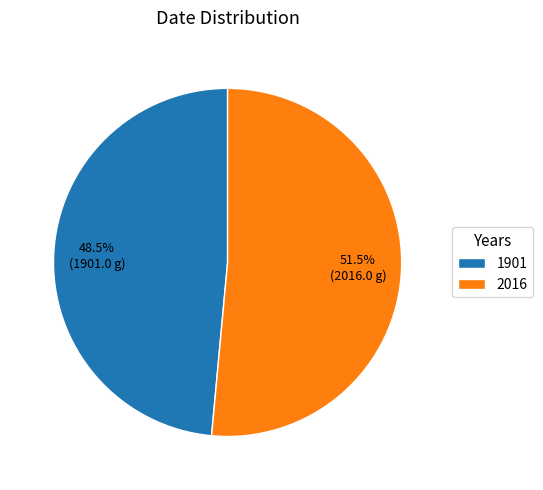

Is it true that 1901 is 44% of the pie?

False